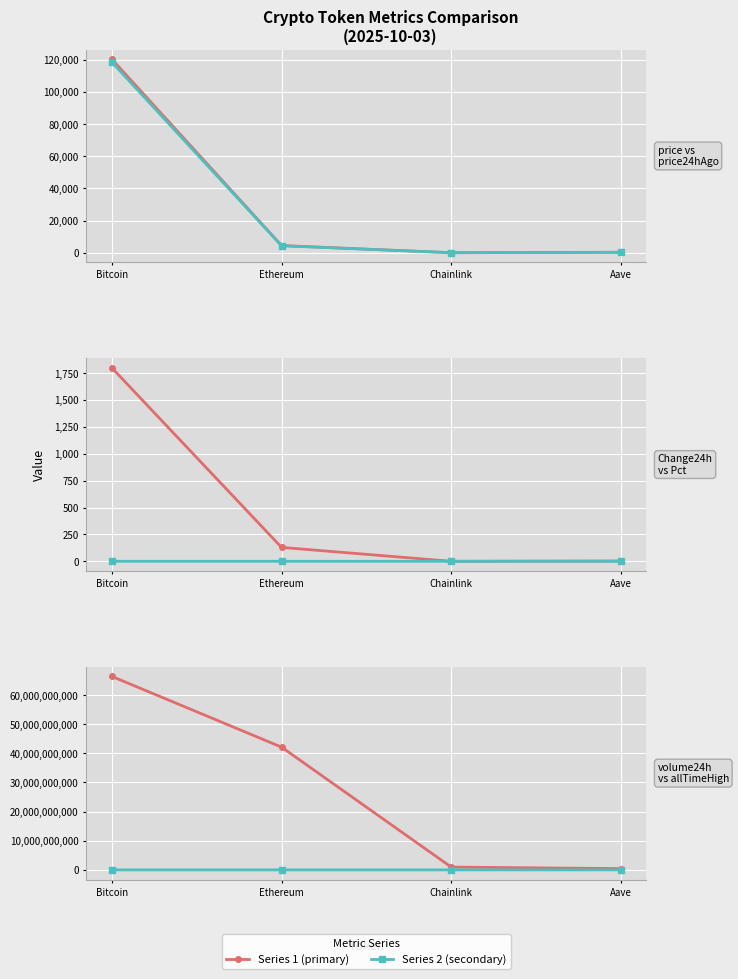

Reading left to right, list all the values displayed in this chart.

price: Bitcoin=120312.0	Ethereum=4474.8	Chainlink=22.7	Aave=288.1
price24hAgo: Bitcoin=118513.0	Ethereum=4345.5	Chainlink=22.5	Aave=285.5
Change24hAgo: Bitcoin=1799.0	Ethereum=129.2	Chainlink=0.2	Aave=2.7
Change24hAgoPct: Bitcoin=0.0	Ethereum=0.0	Chainlink=0.0	Aave=0.0
volume24h: Bitcoin=66396703534.0	Ethereum=42128279559.0	Chainlink=960488646.0	Aave=434177707.0
allTimeHigh: Bitcoin=124128.0	Ethereum=4946.1	Chainlink=52.7	Aave=661.7